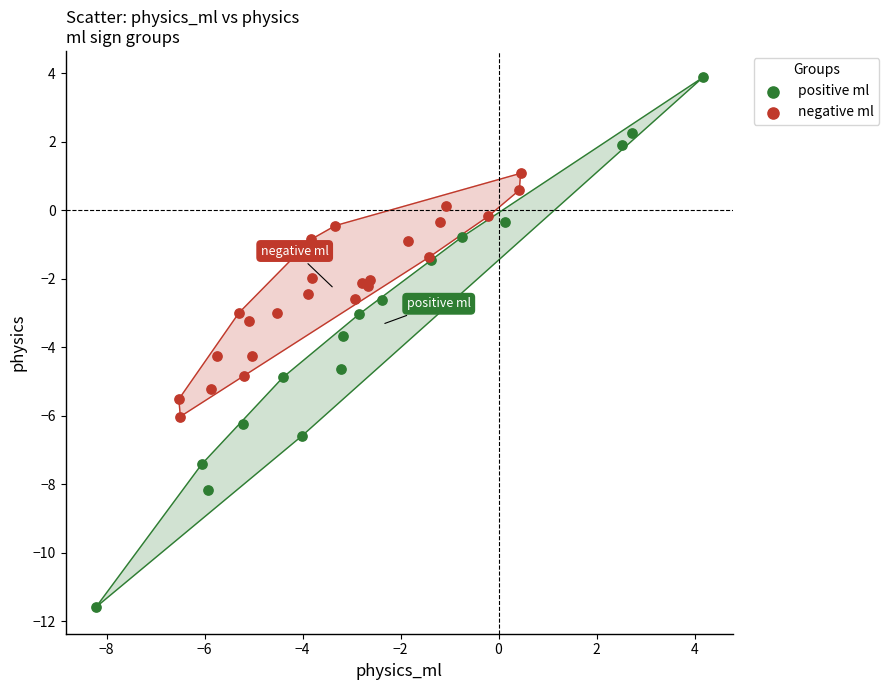

Which series has the widest spread of Y values?

positive ml